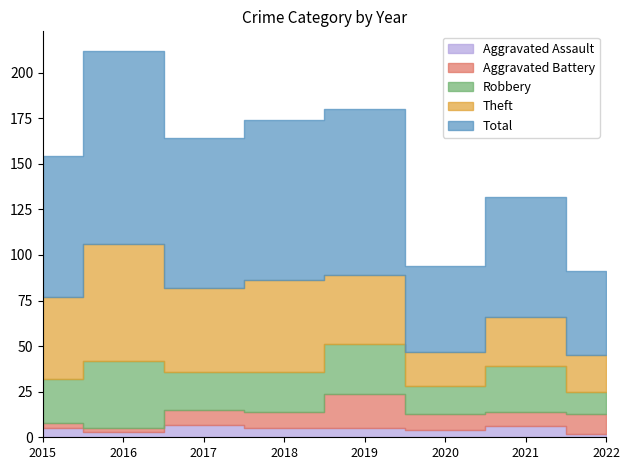

What is the value of the Theft point at the 5th from the left?

38